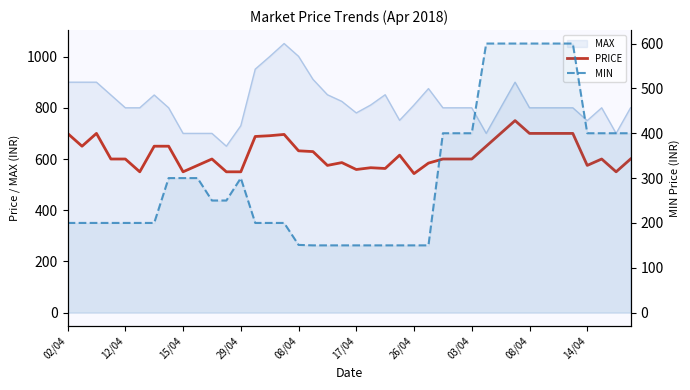

How many lines are shown in the chart?

2